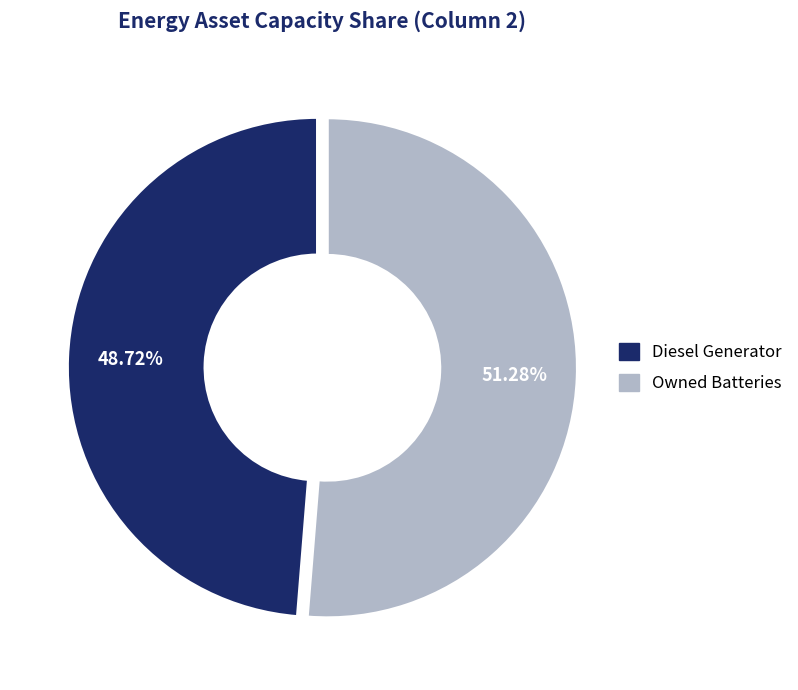

Is there any slice that represents more than half of the pie?

Yes